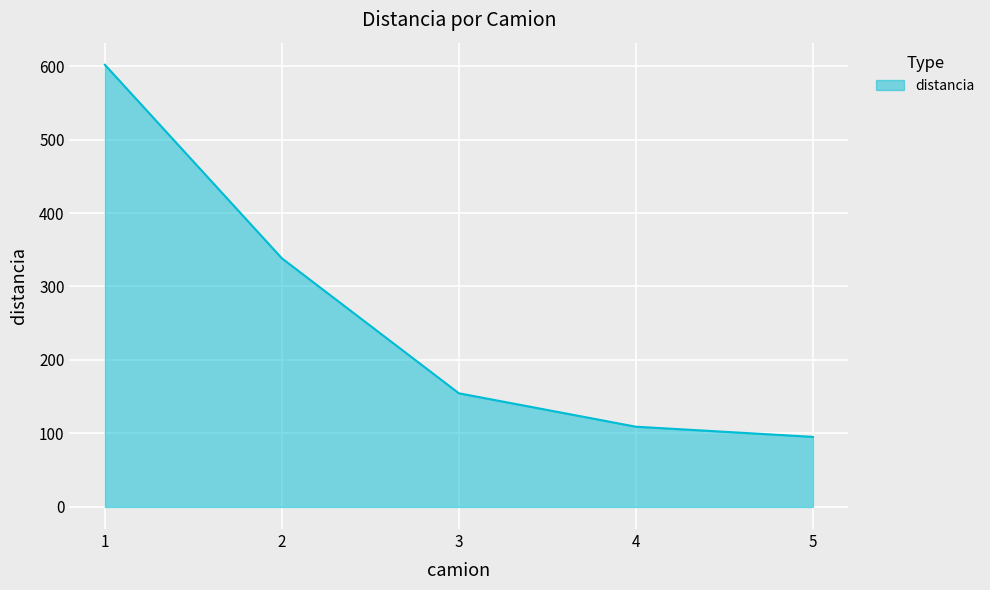

Reading left to right, extract all data points from this chart.

601.8	338.4	154.7	109.2	95.3